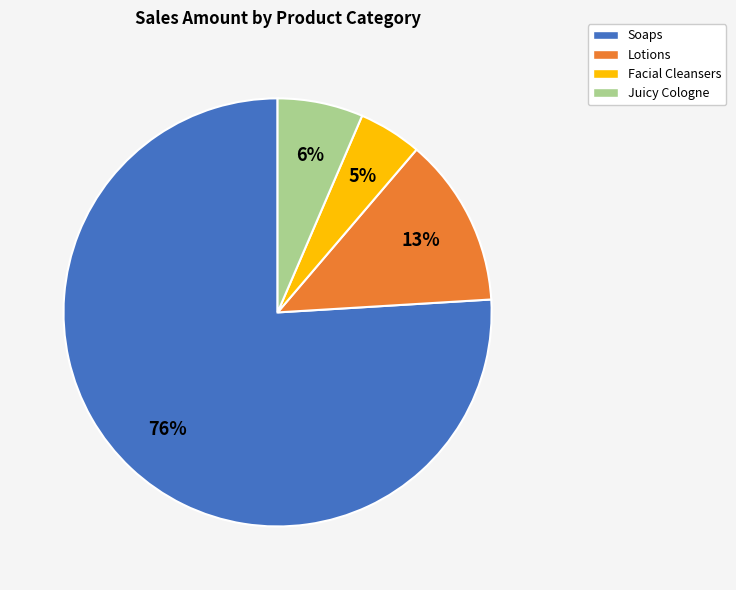

The Soaps slice represents 90% of the pie. True or false?

False